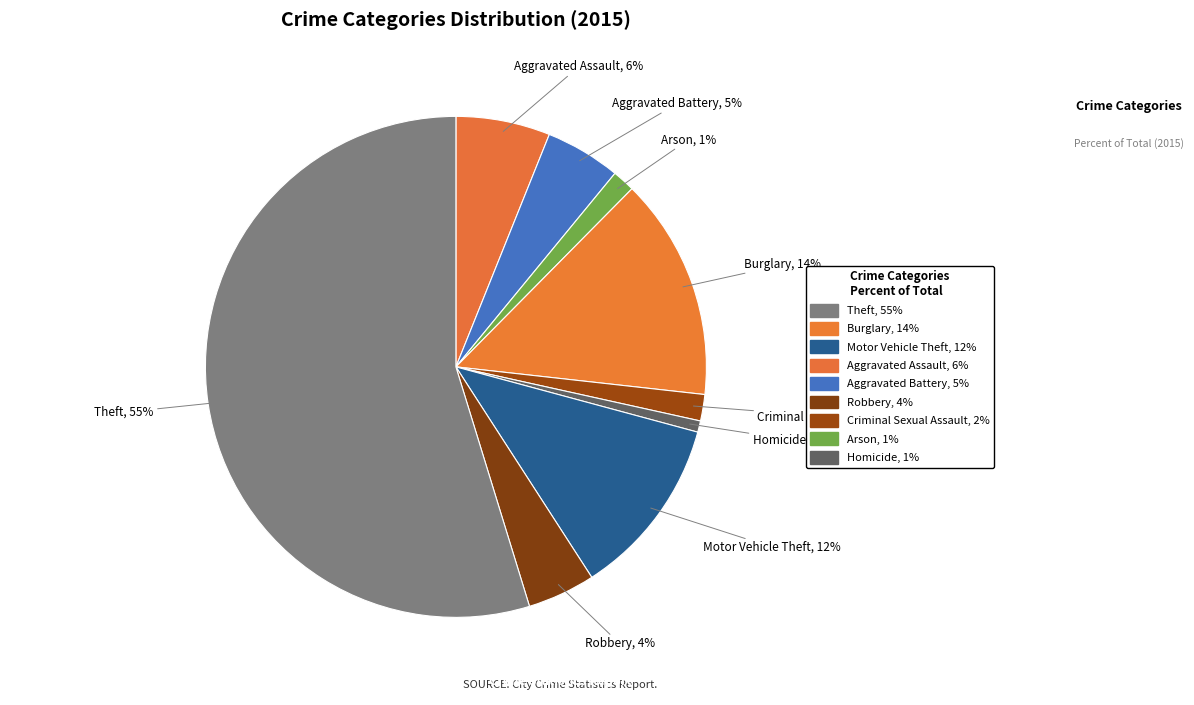

Count the number of slices in the pie.

9